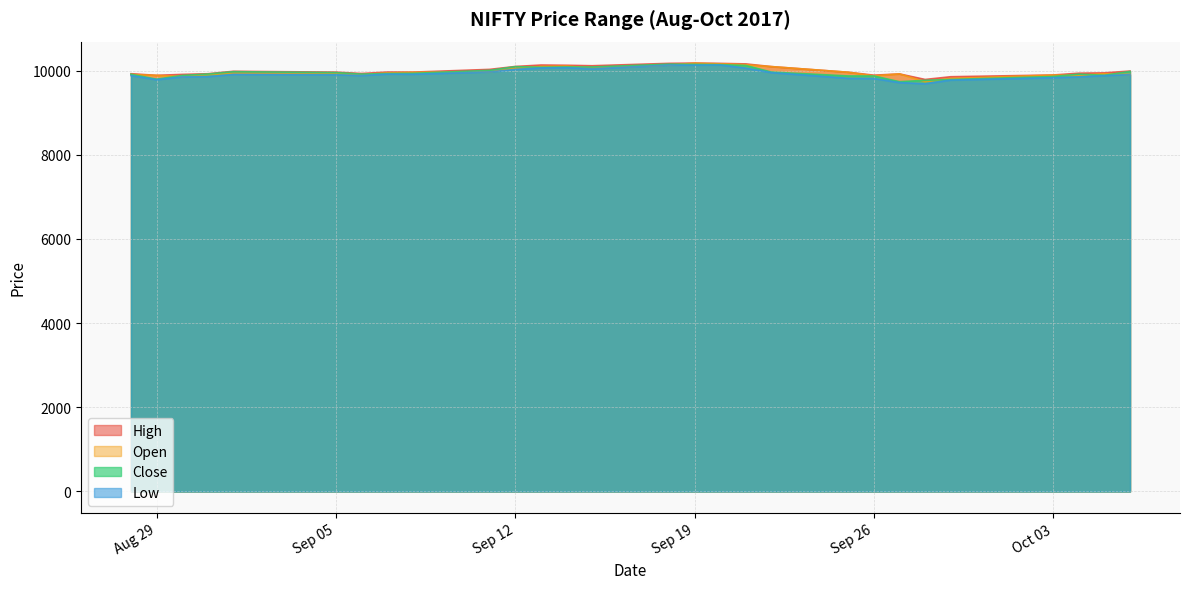

What is the smallest value displayed?

9687.5